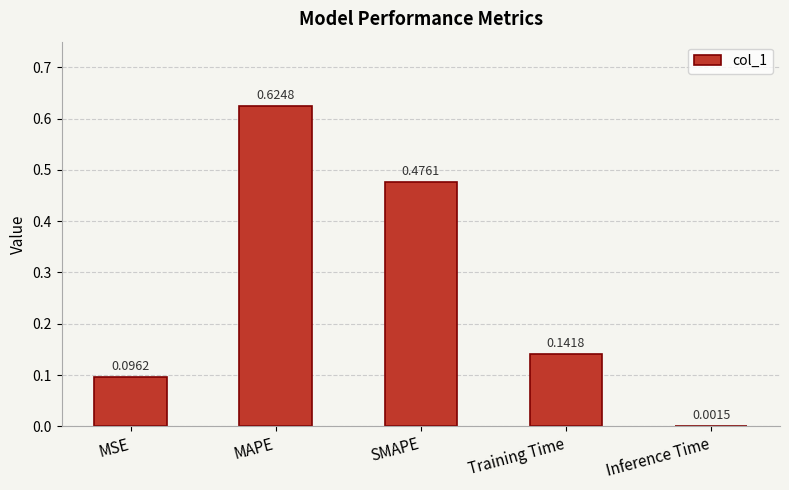

Where is the data nearest to the value 0?

Inference Time